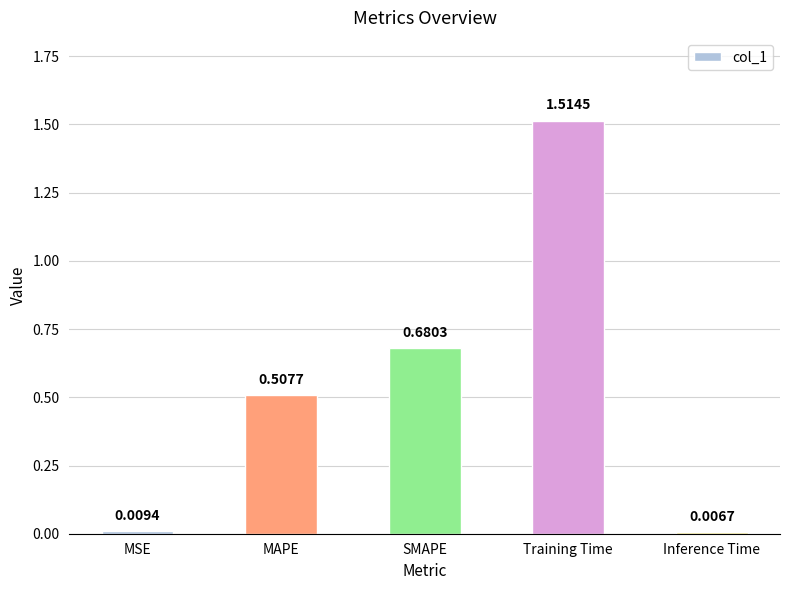

Count the number of categories in the chart.

5